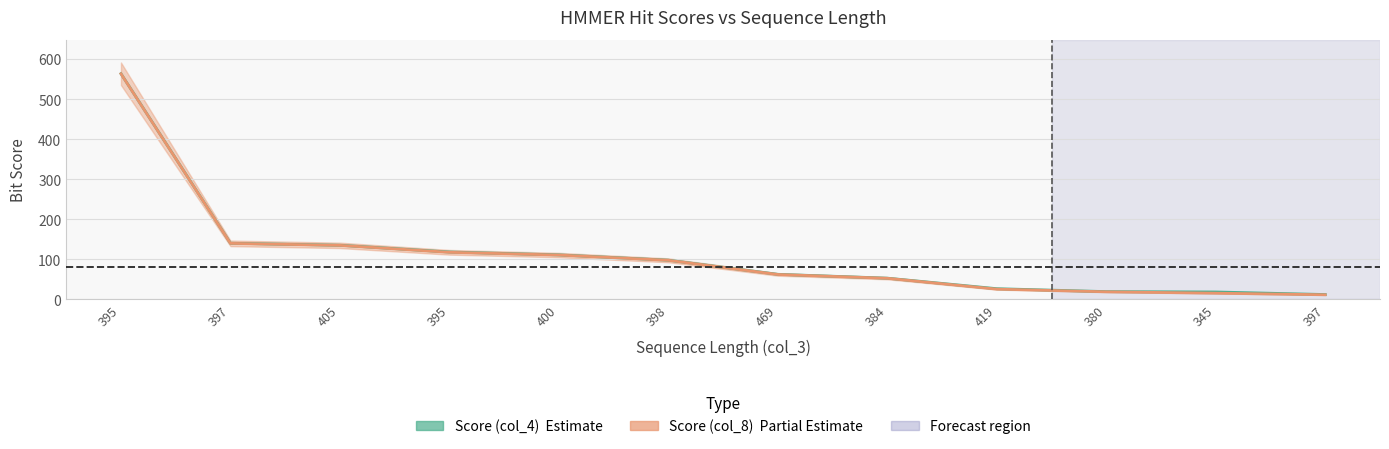

What is the average value of the Score (col_4) series?

113.2